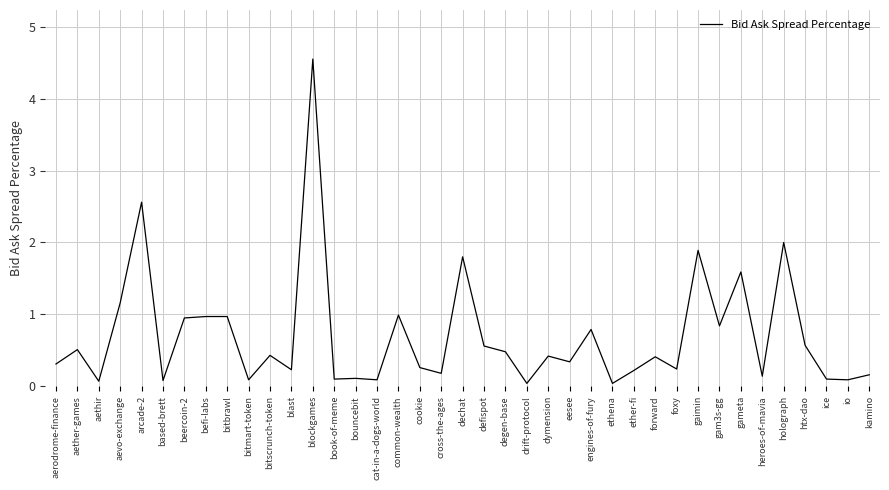

At which category does the data reach its first local peak?

aether-games